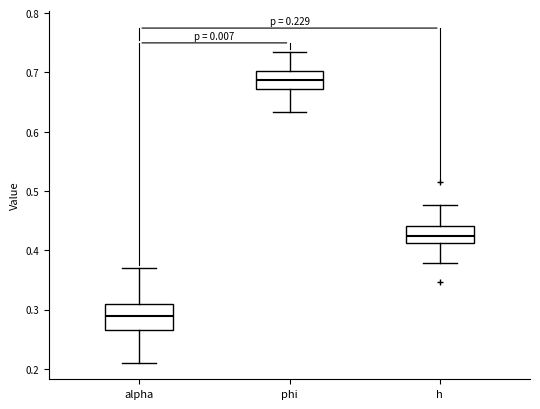

Which box is the tallest, from its lower edge to its upper edge?

alpha